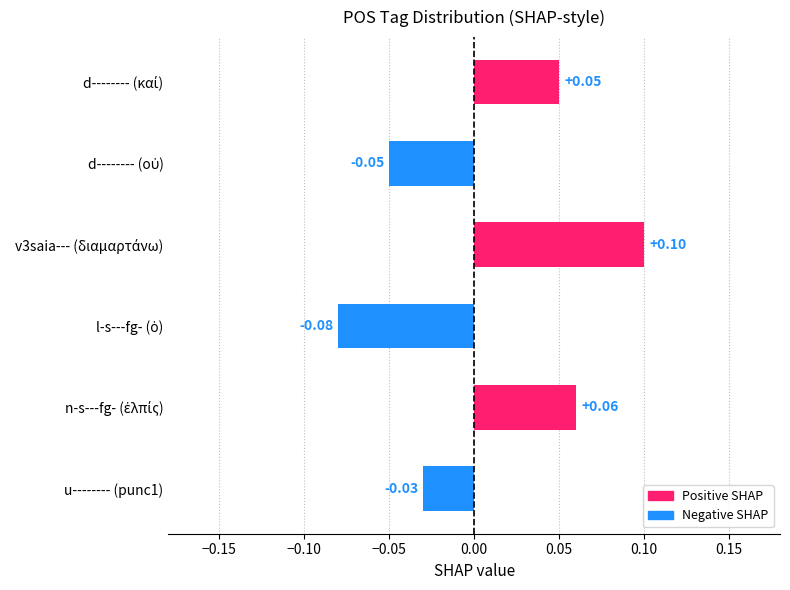

Is it true that Negative SHAP equals -0.1 at l-s---fg- (ὁ)?

False